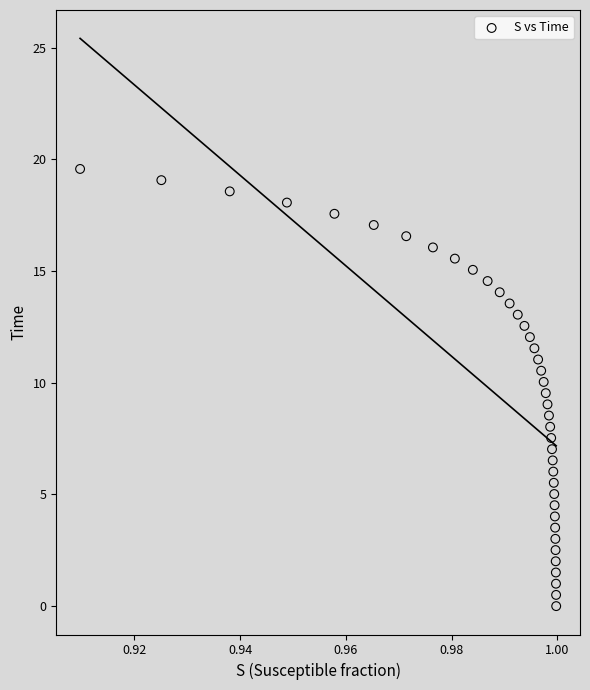

What is the range of Y values (max minus min)?

19.6